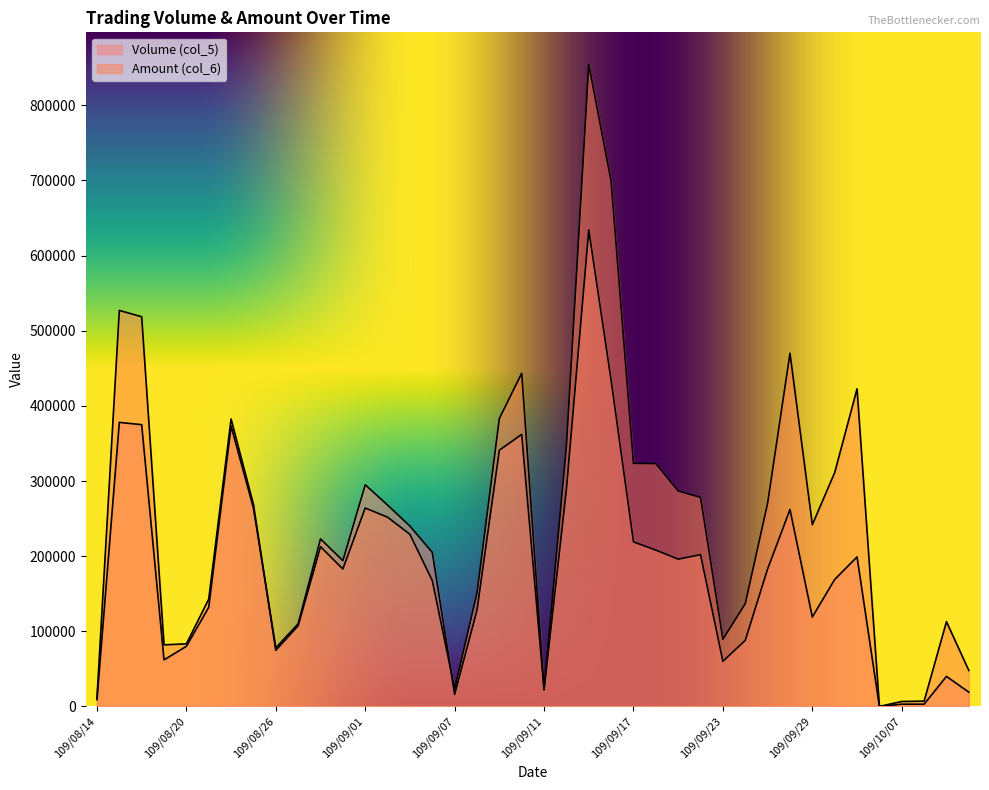

List the series in order of their overall mean, highest first.

Amount (col_6), Volume (col_5)